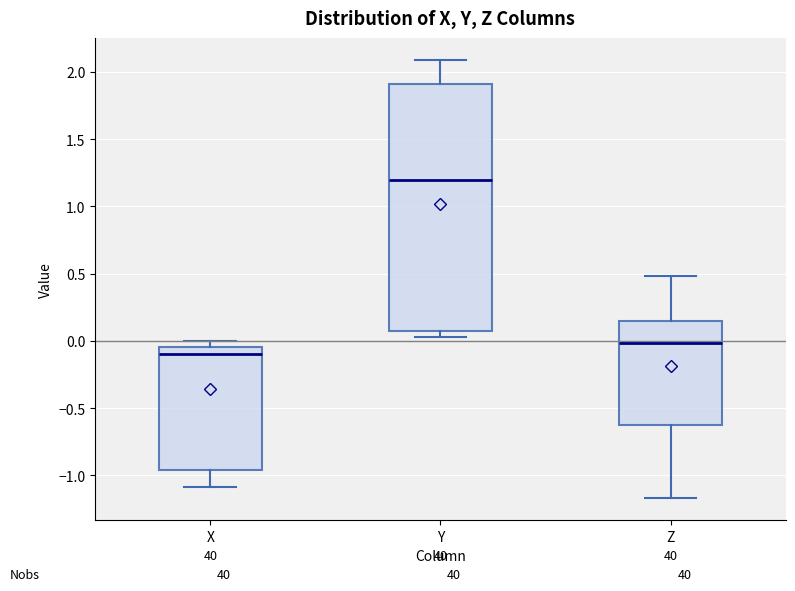

Reading left to right, transcribe this box plot: for each box, give where its median line is, the range the box spans, and where its two whiskers end, as read against the y-axis. The values are not printed on the chart, so give them approximately, as read against the axis.

X: median -0.10, box -0.95 to -0.05, whiskers -1.10 to 0.00
Y: median 1.20, box 0.10 to 1.90, whiskers 0.05 to 2.10
Z: median 0.00, box -0.60 to 0.15, whiskers -1.15 to 0.50